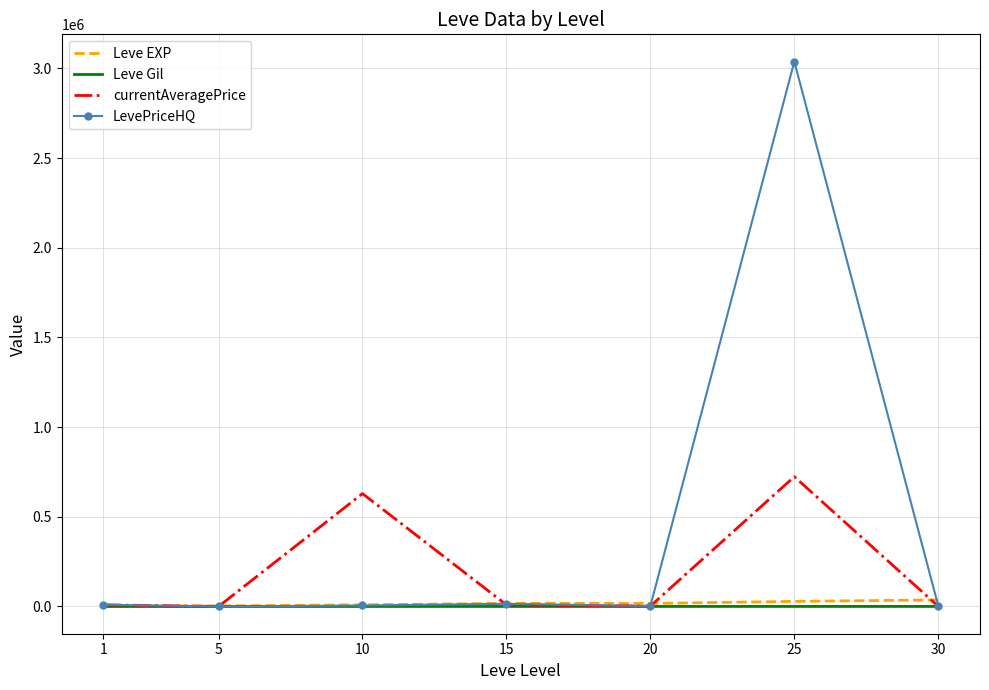

What is the difference between the highest and lowest values at 20?

16608.0